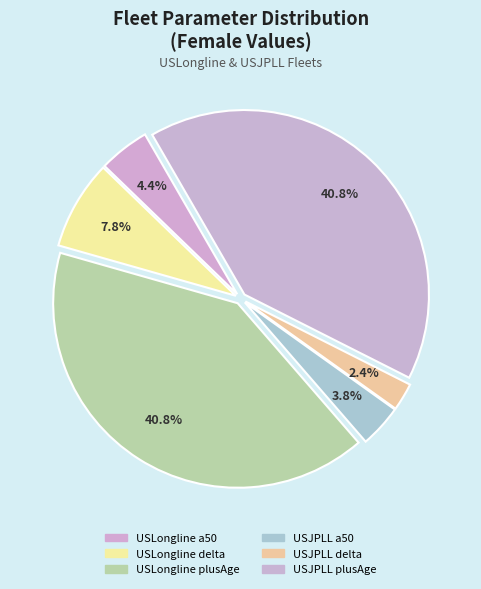

How many slices are in this pie chart?

6